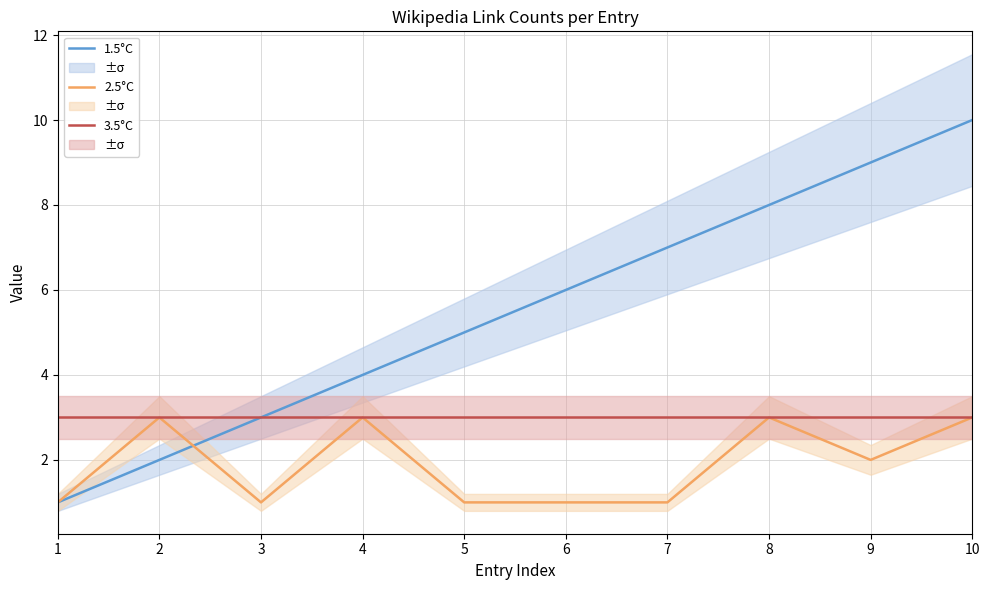

True or false: 3.5°C and 1.5°C cross at least once.

False